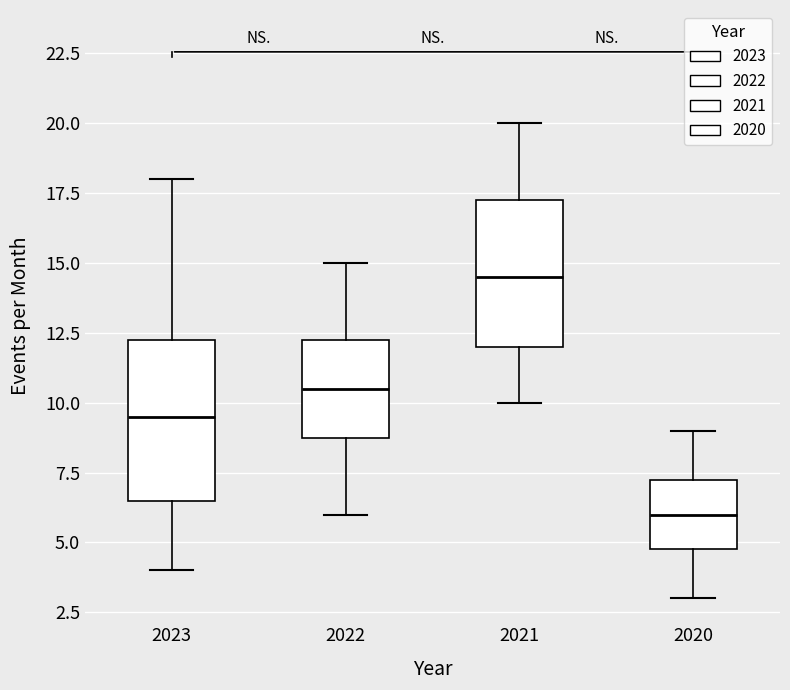

Comparing the boxes themselves (not the whiskers), which one is the tallest?

2023